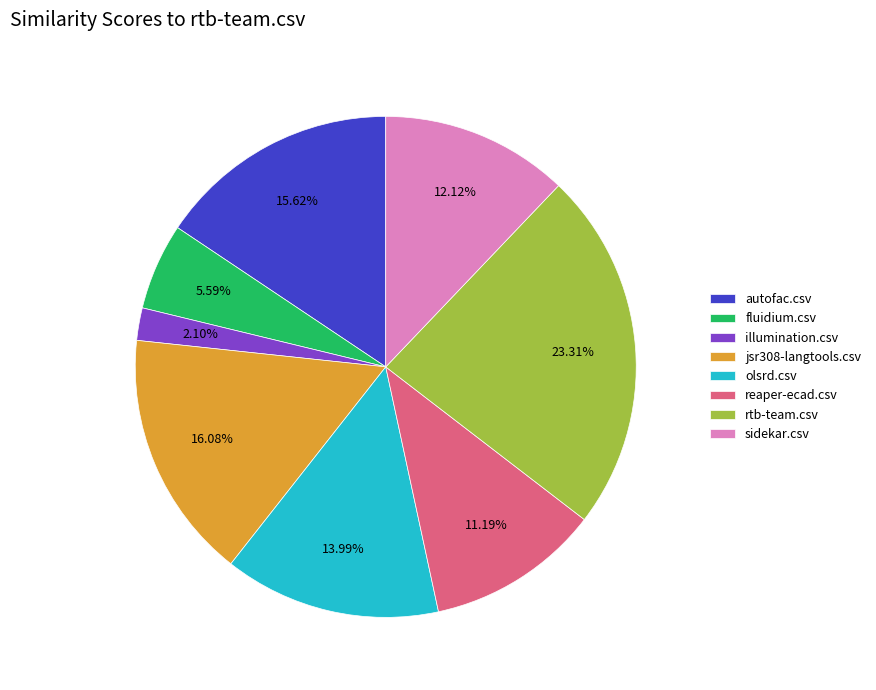

The olsrd.csv slice represents 14% of the pie. True or false?

True